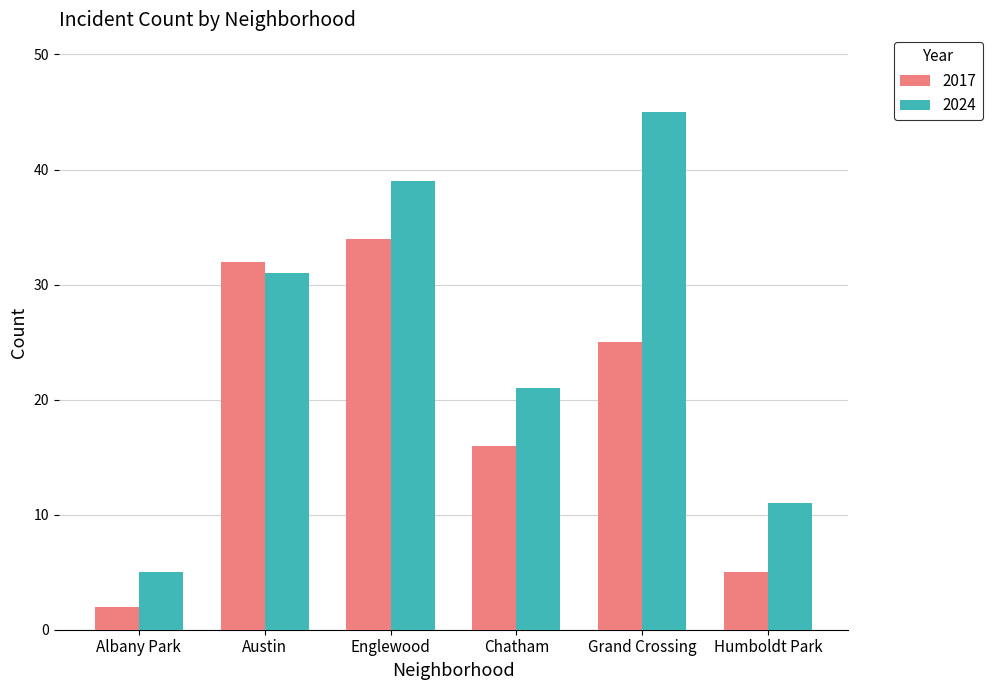

What is the label of the 2nd bar from the left?

Austin